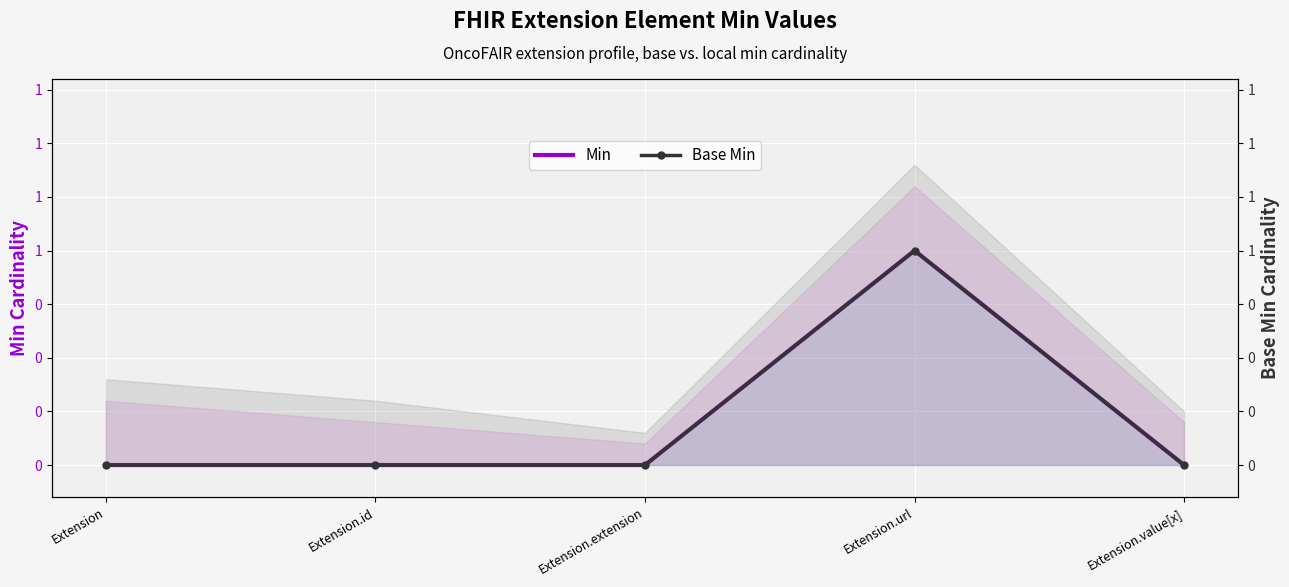

At which category is the sum across all series the highest?

Extension.url